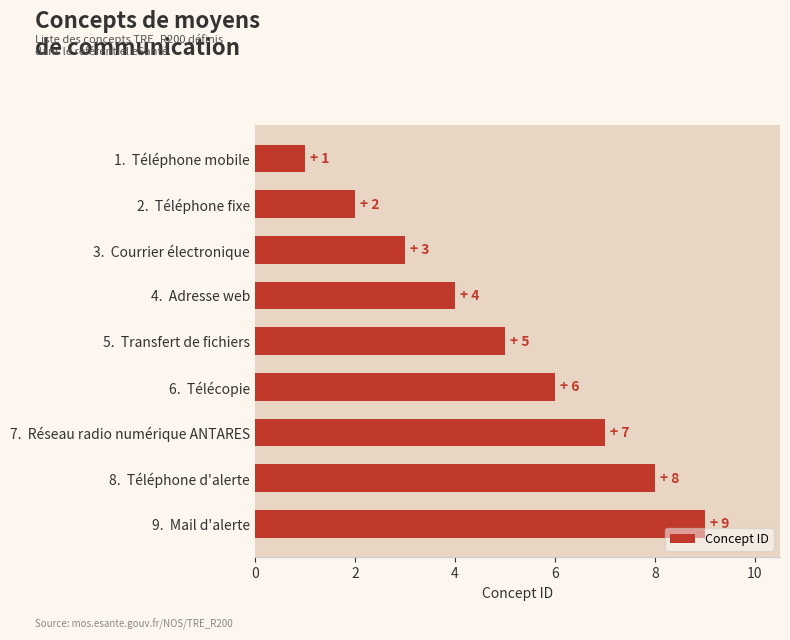

The chart shows a value of 9 at 5.  Transfert de fichiers. True or false?

False